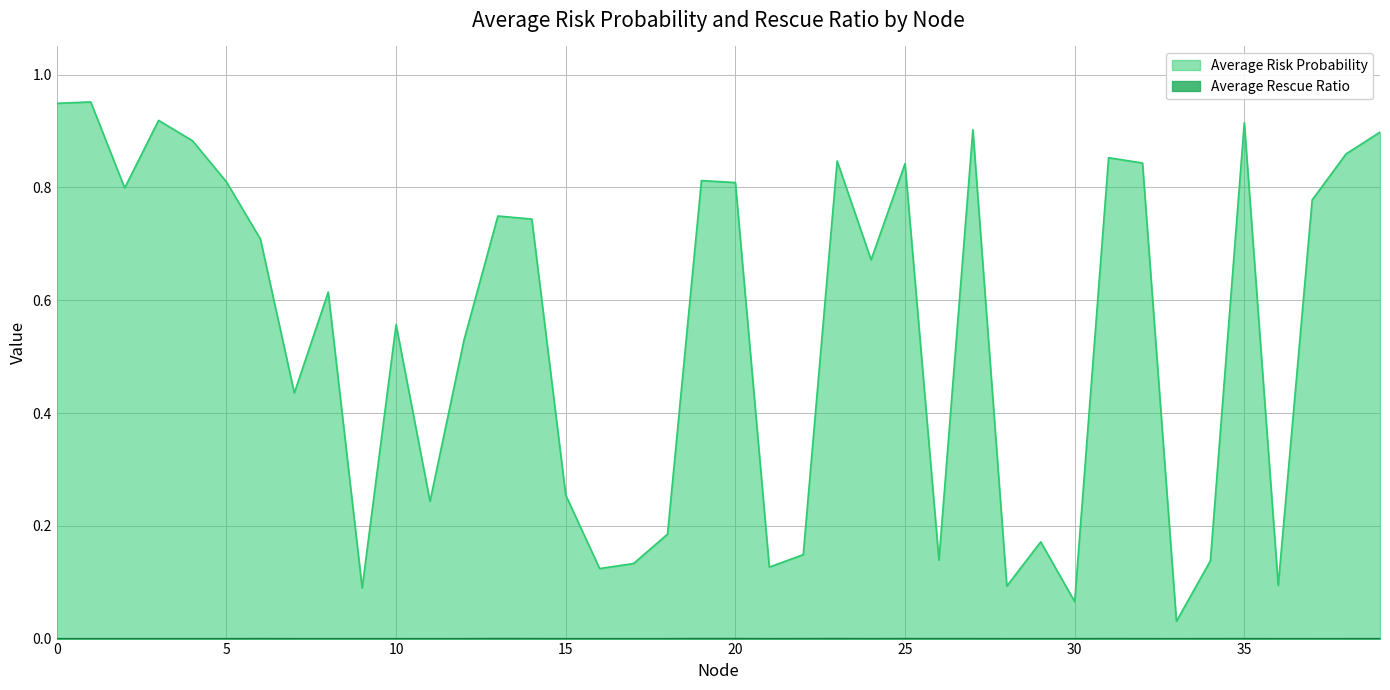

At how many categories does at least one series exceed 0?

40